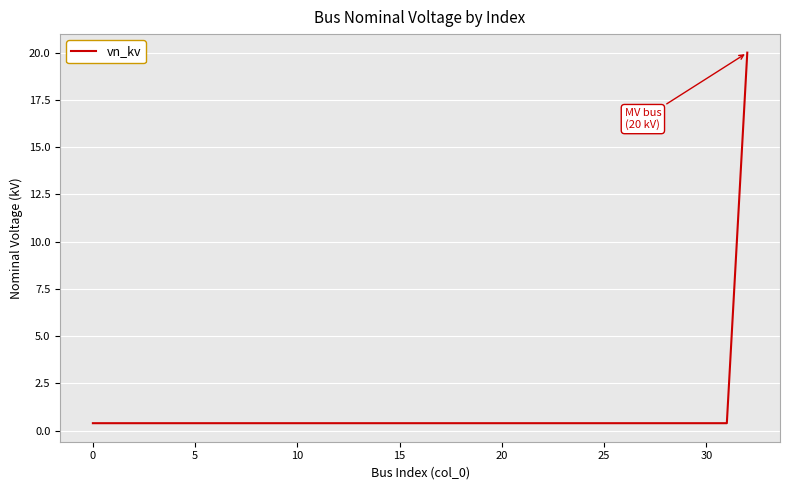

What is the maximum value shown in the chart?

20.0